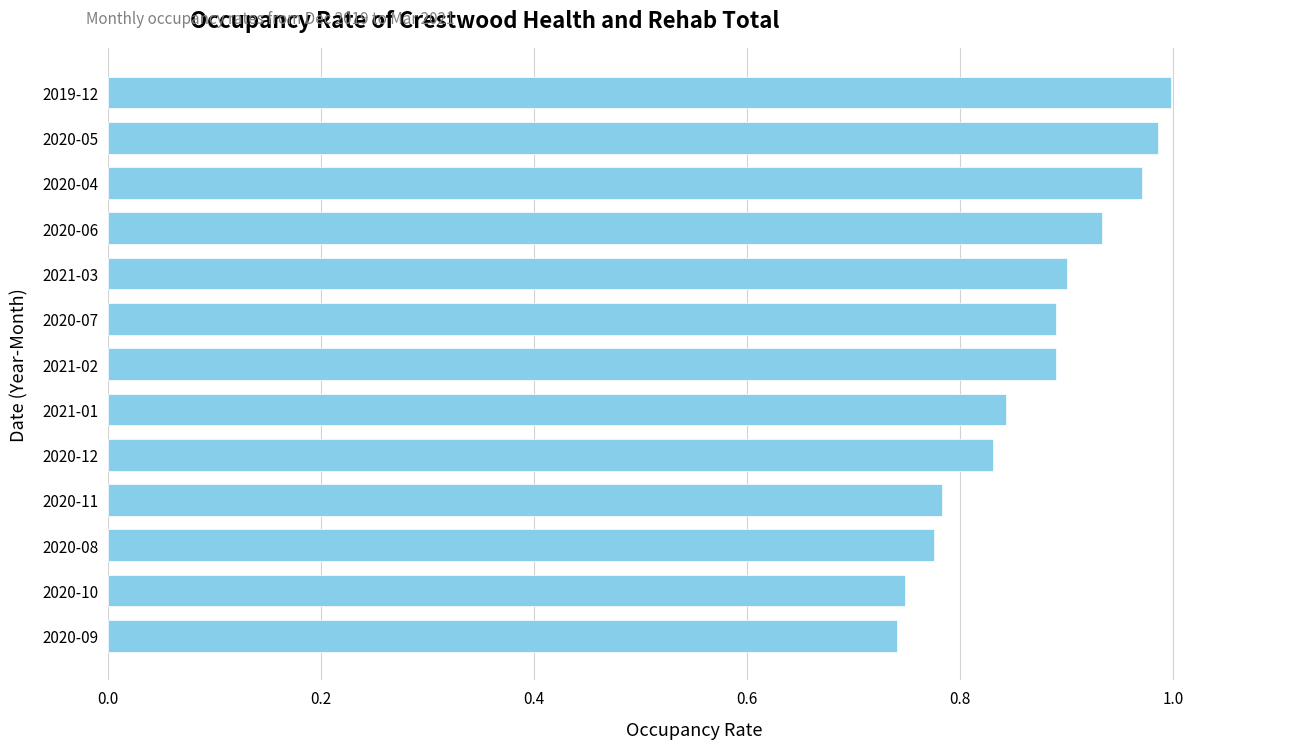

What is the change in value from 2020-08 to 2021-02?

+0.1